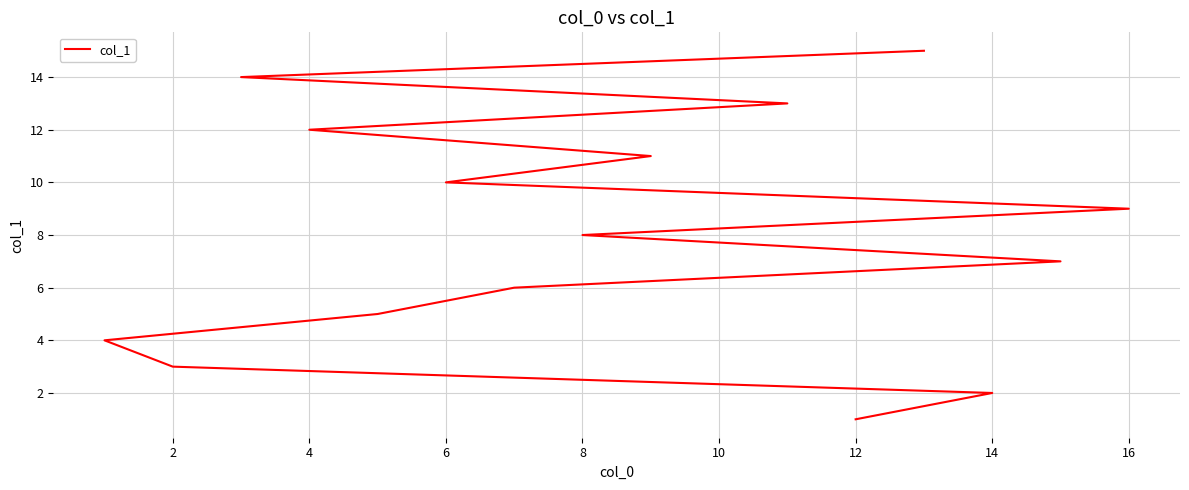

How many distinct data groups are displayed?

1